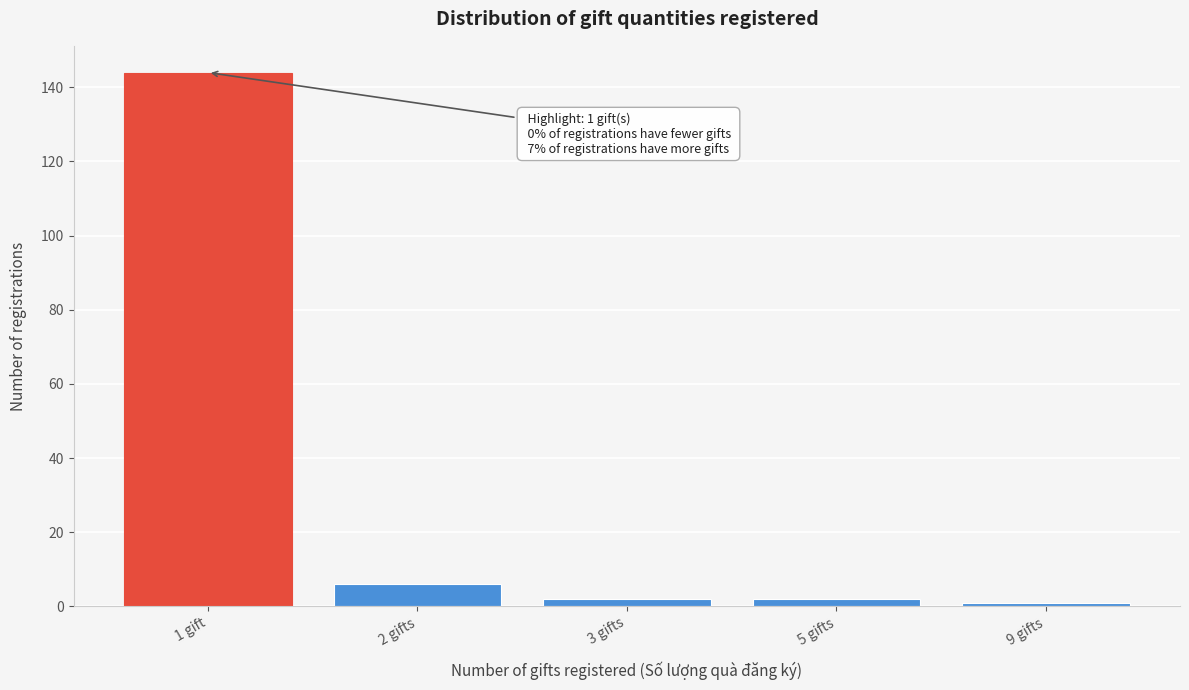

Reading left to right, list all the values displayed in this chart.

1 gift=144	2 gifts=6	3 gifts=2	5 gifts=2	9 gifts=1